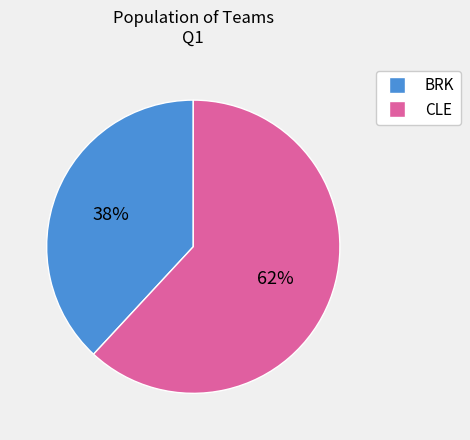

What is the smallest slice in the pie chart?

BRK